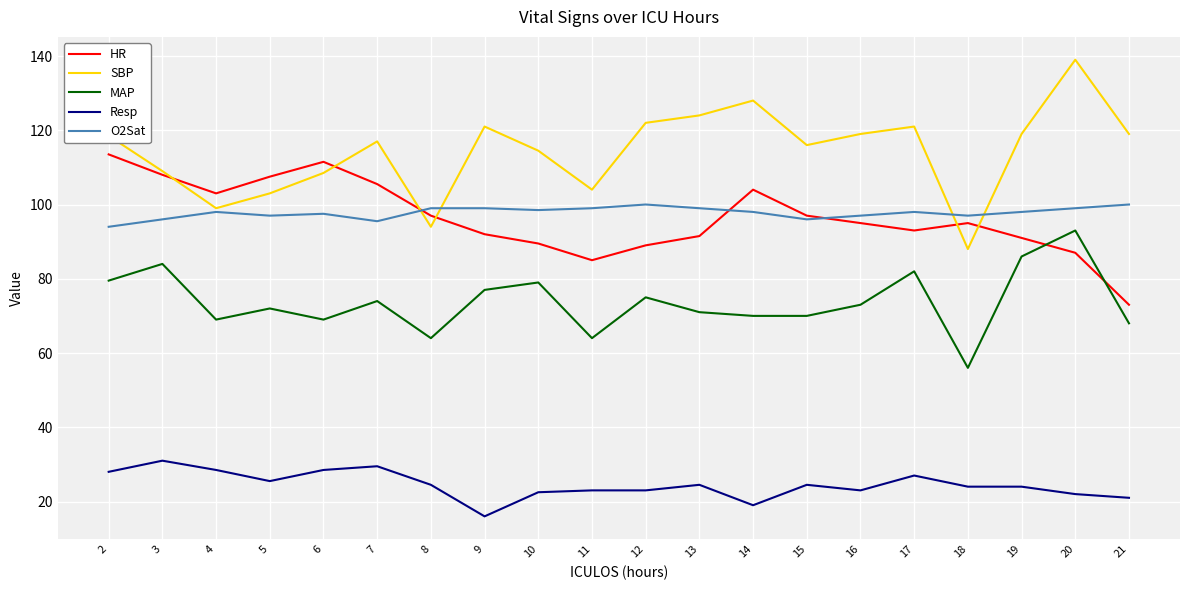

What value does the SBP series have at 18?

88.0